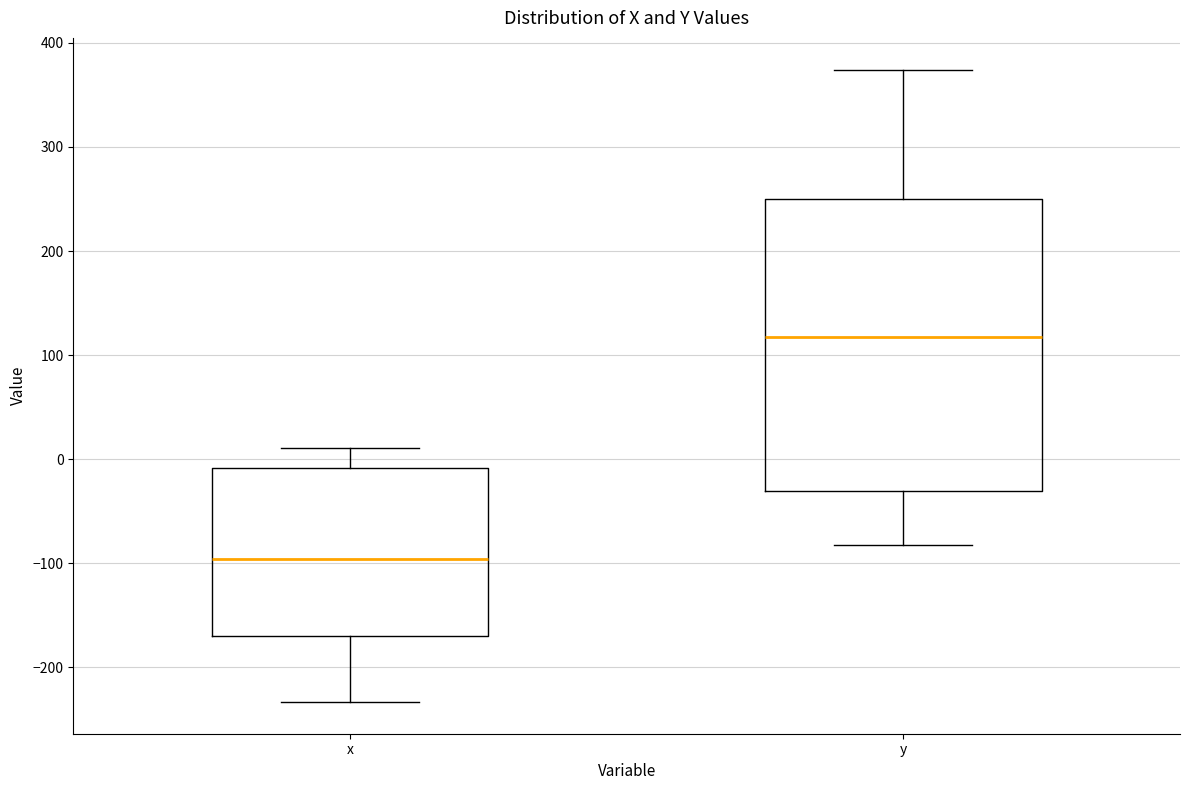

Which box is the tallest, from its lower edge to its upper edge?

y